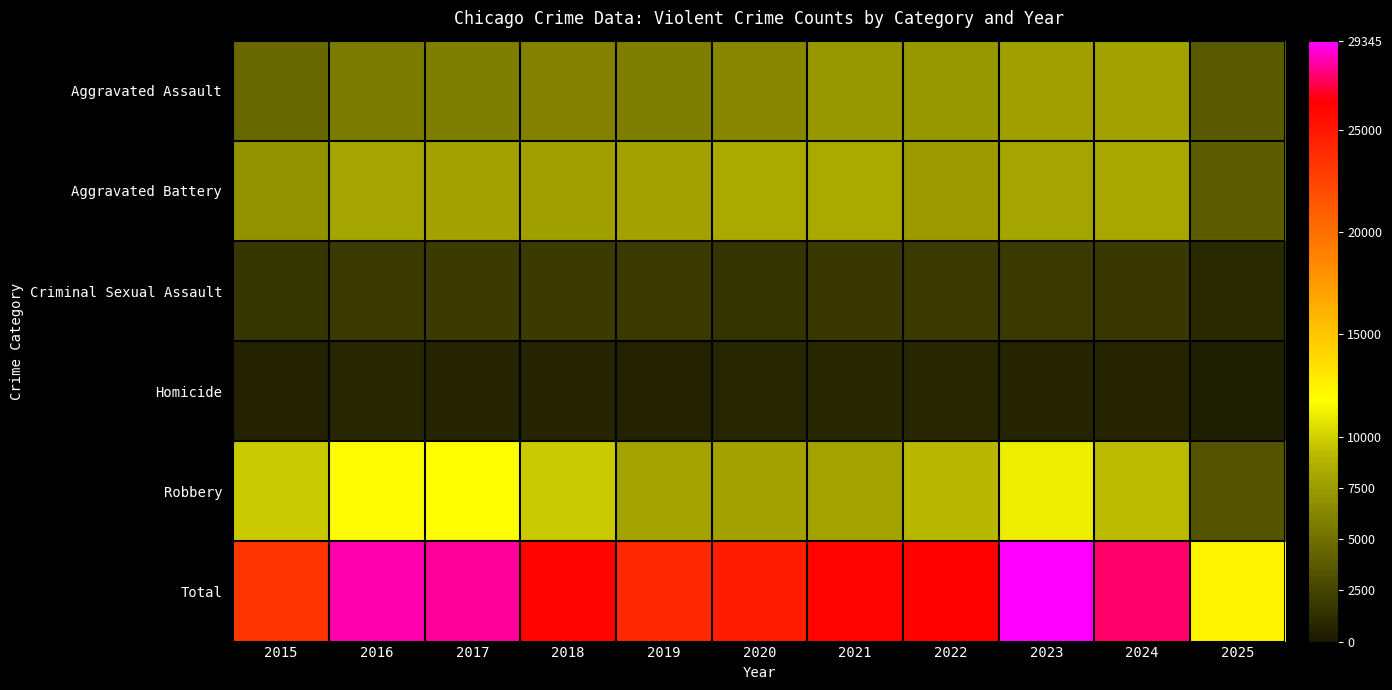

What is the total value across all series at 2015?

46690